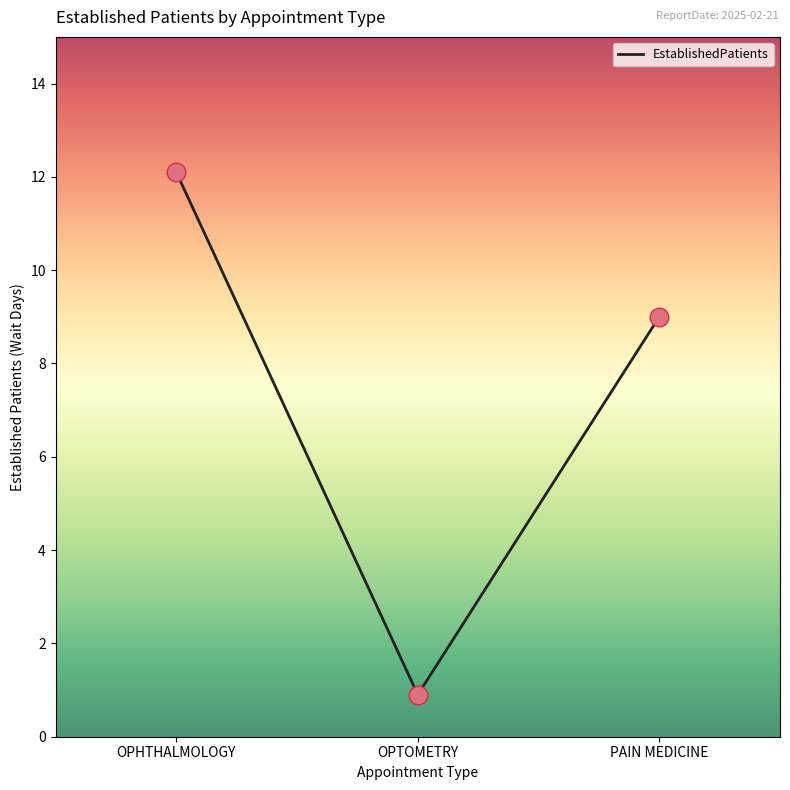

Between OPTOMETRY and PAIN MEDICINE, which is larger?

PAIN MEDICINE